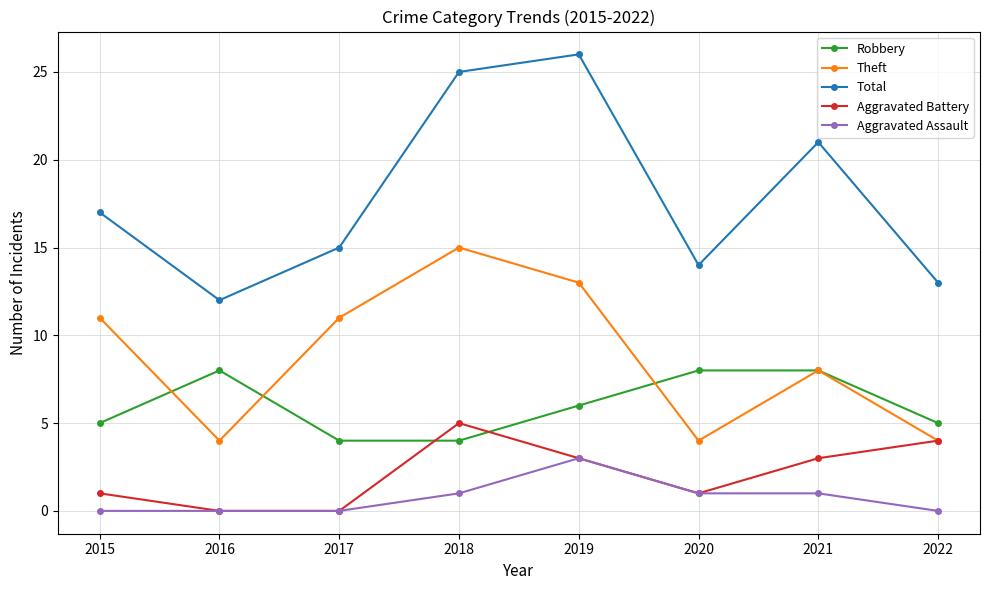

Which series has the largest total across all categories?

Total